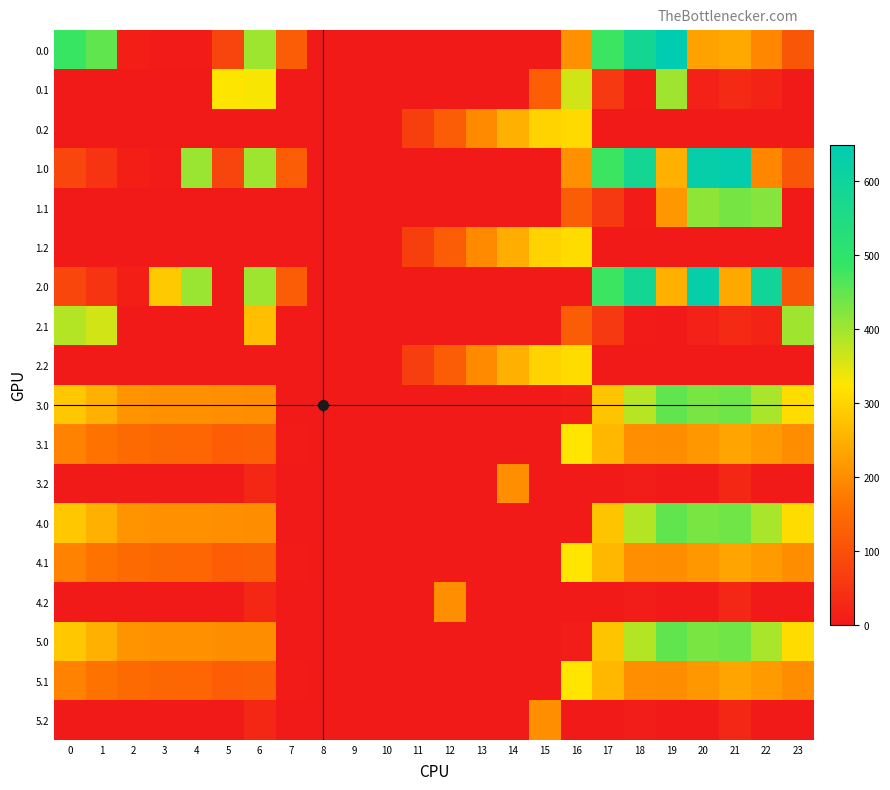

What is the total value across all series at 12?

571.5